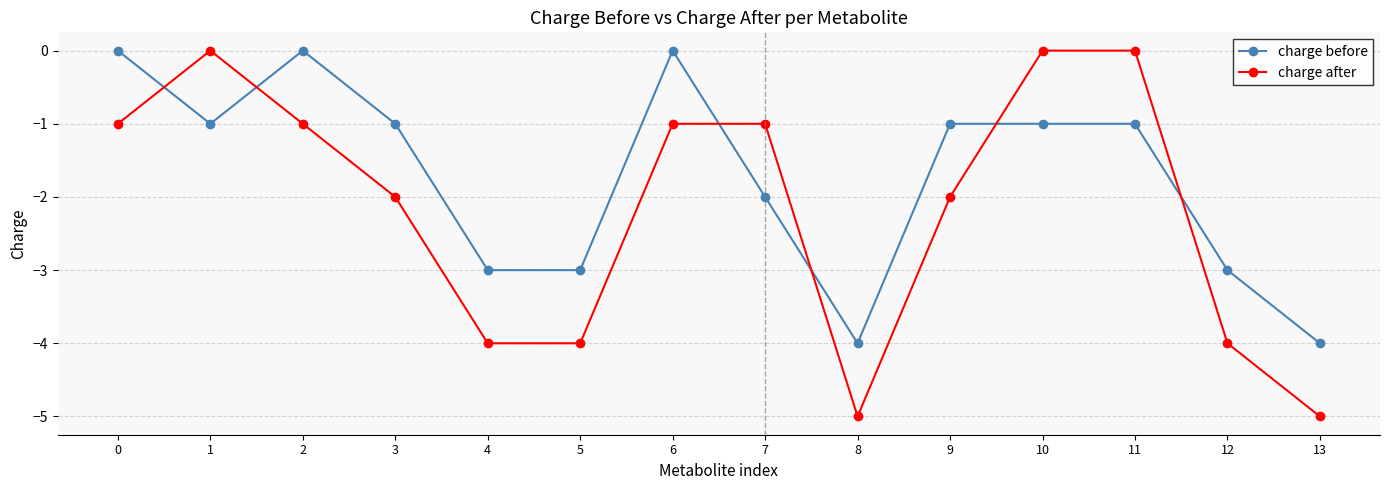

The charge after series shows -3 at 11. True or false?

False